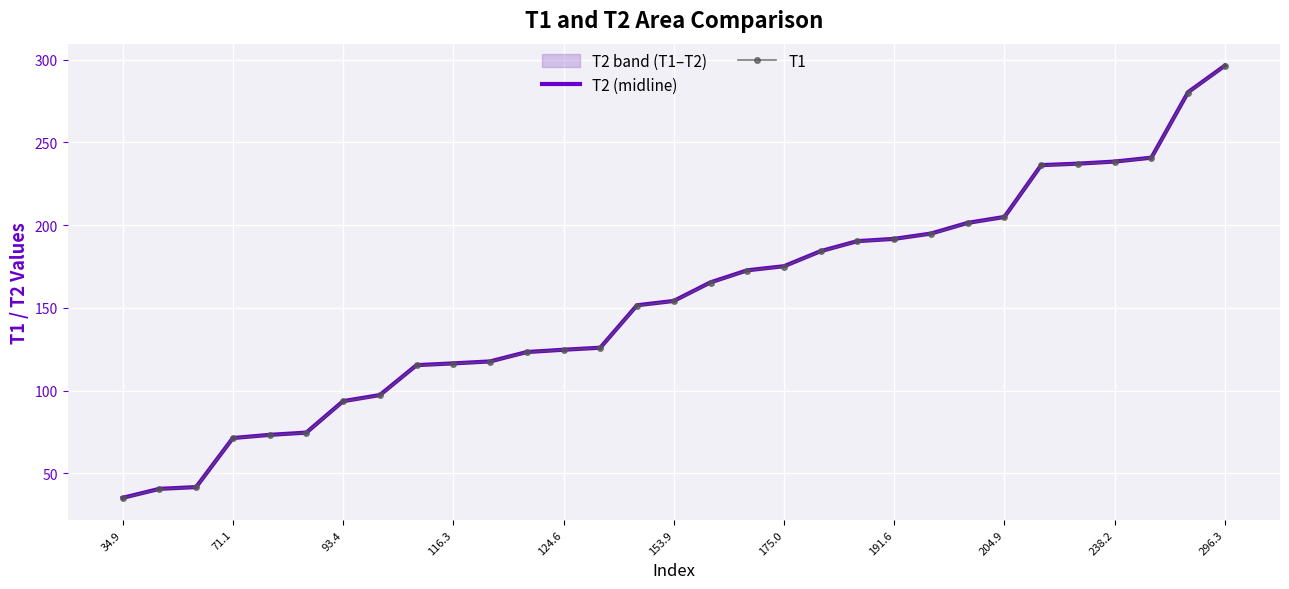

Reading left to right, what are all the values shown in this chart?

T2 (midline): 35.1	40.5	41.6	71.3	73.2	74.6	93.6	97.3	115.3	116.4	117.6	123.3	124.7	125.9	151.6	154.2	165.4	172.7	175.2	184.3	190.3	191.7	194.9	201.4	205.0	236.3	237.2	238.4	240.8	280.4	296.5
T1: 34.9	40.4	41.5	71.1	73.0	74.4	93.4	97.0	115.2	116.3	117.5	123.1	124.6	125.7	151.4	153.9	165.2	172.5	175.0	184.1	190.2	191.6	194.7	201.2	204.9	236.1	237.0	238.2	240.6	280.2	296.3